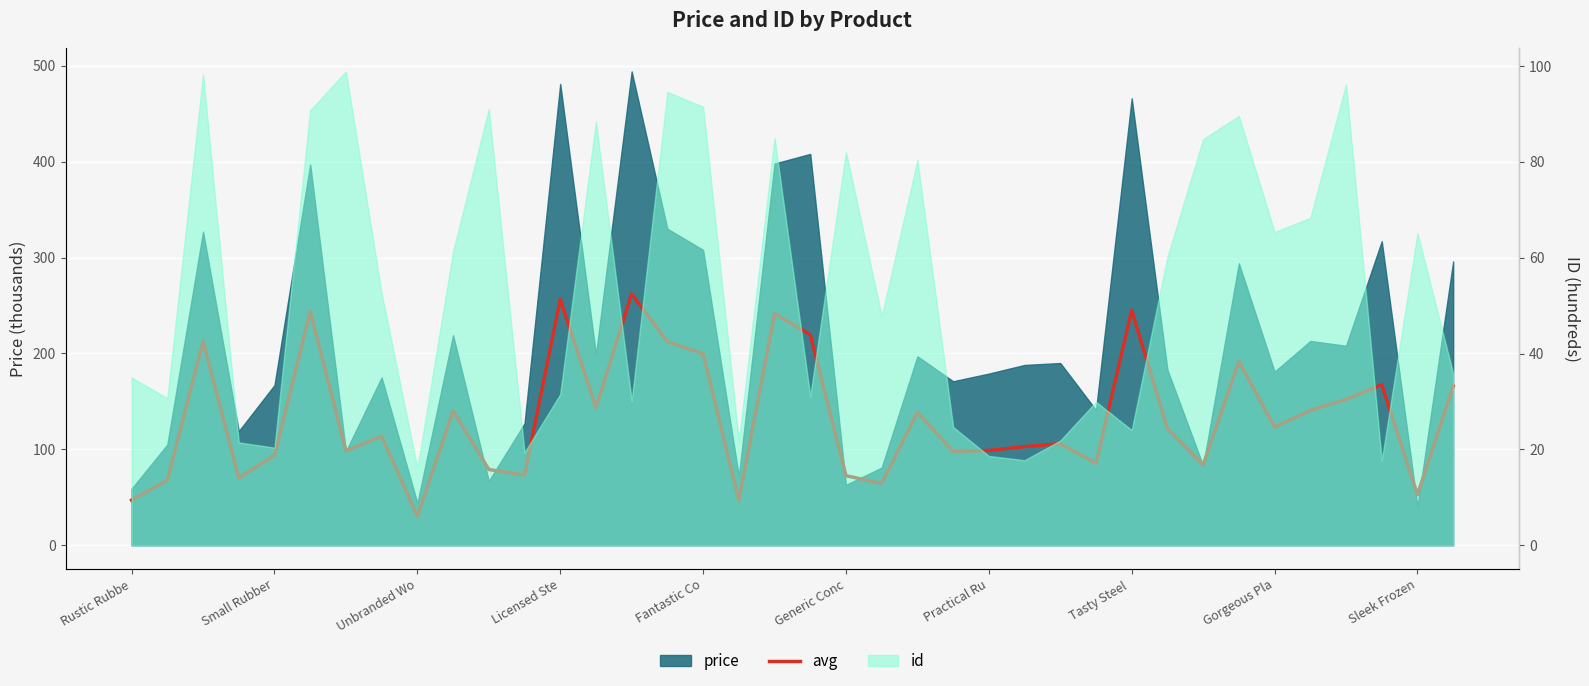

Is it true that the value at 10 is 79.0?

True